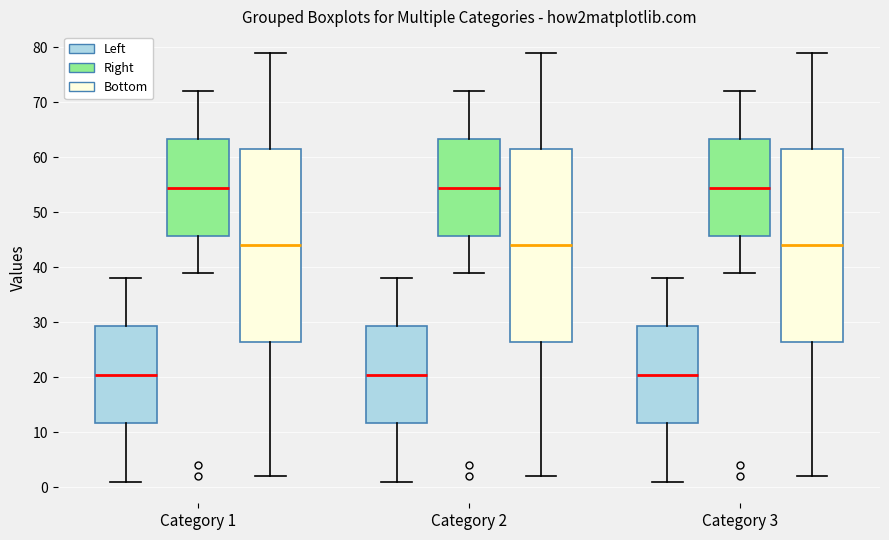

Reading left to right, read every box against the y-axis: the position of its median line, the range the box covers, and the ends of its whiskers. The values are not printed on the chart, so give them approximately, as read against the axis.

Category 1 (Left): median 21, box 12 to 29, whiskers 1 to 38
Category 1 (Right): median 55, box 46 to 63, whiskers 39 to 72
Category 1 (Bottom): median 44, box 27 to 62, whiskers 2 to 79
Category 2 (Left): median 21, box 12 to 29, whiskers 1 to 38
Category 2 (Right): median 55, box 46 to 63, whiskers 39 to 72
Category 2 (Bottom): median 44, box 27 to 62, whiskers 2 to 79
Category 3 (Left): median 21, box 12 to 29, whiskers 1 to 38
Category 3 (Right): median 55, box 46 to 63, whiskers 39 to 72
Category 3 (Bottom): median 44, box 27 to 62, whiskers 2 to 79